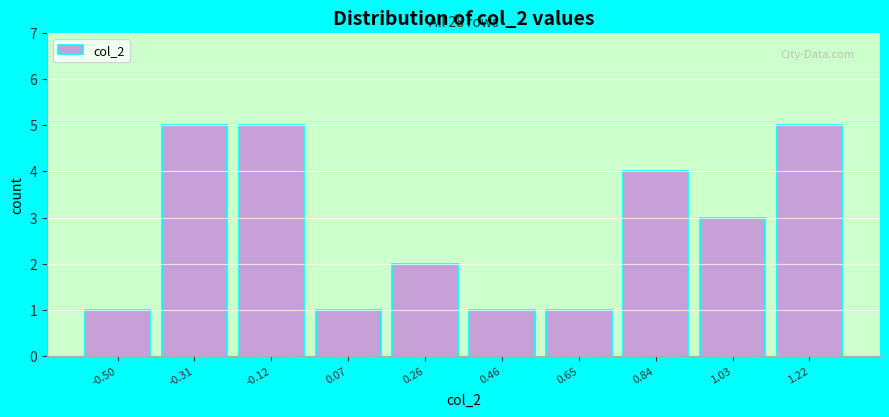

Reading left to right, what are all the values shown in this chart?

1	5	5	1	2	1	1	4	3	5